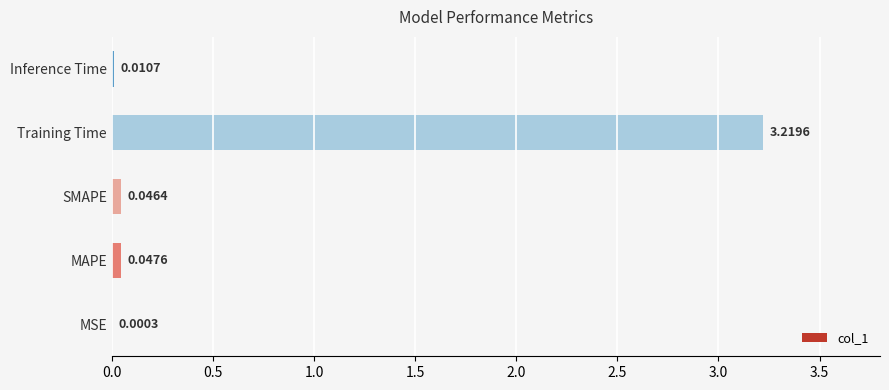

Are the bars horizontal?

Yes